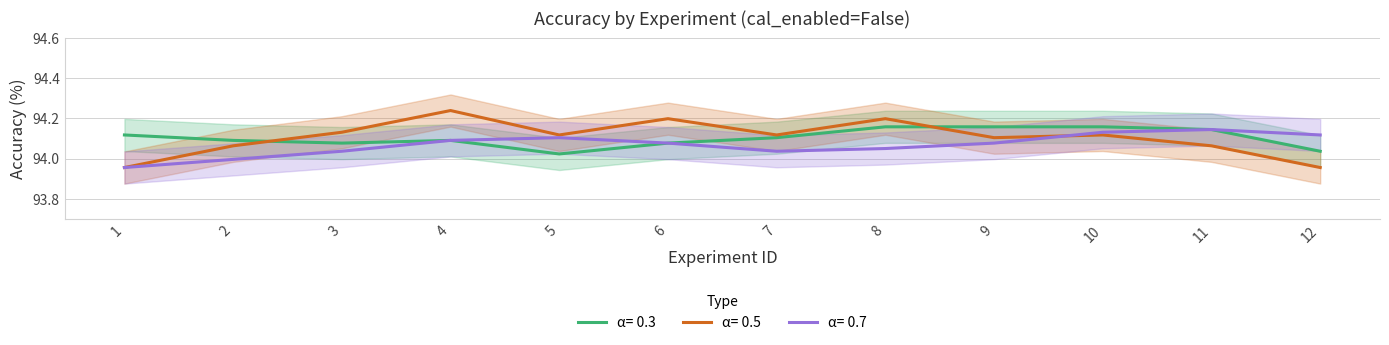

Does the chart display data point markers on the line(s)?

No